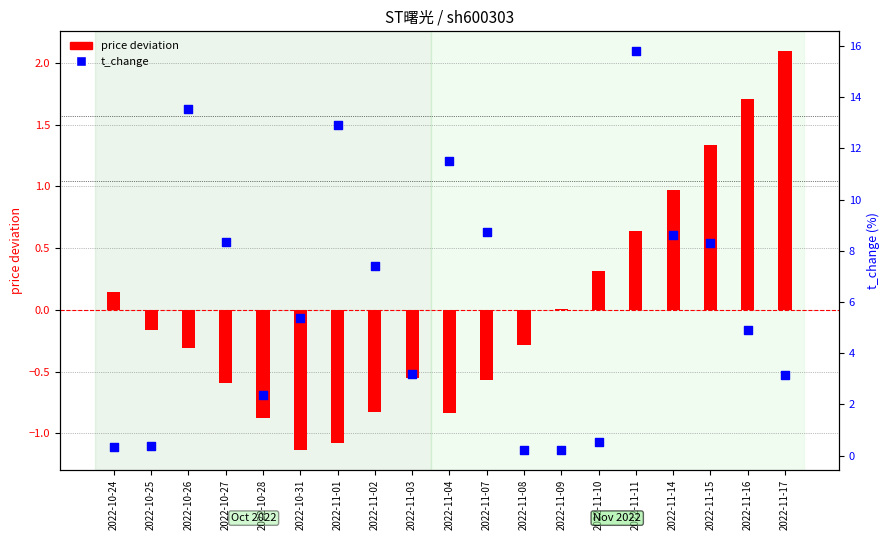

At how many categories does at least one series exceed 13?

2